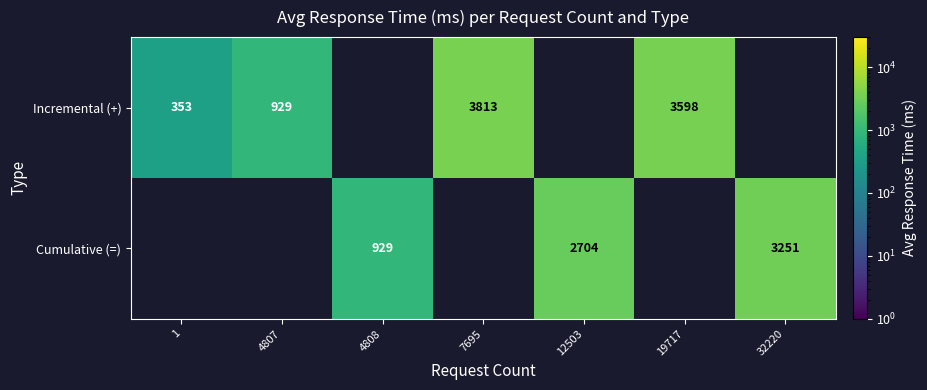

Is it true that Incremental (+) equals 1659 at 7695?

False